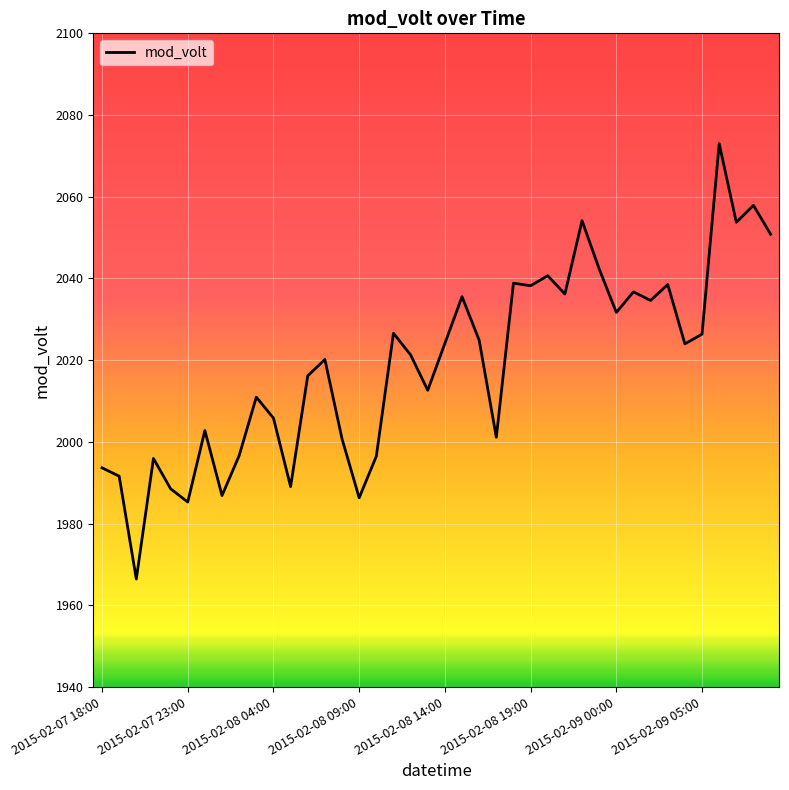

What is the difference between the maximum and minimum values?

106.6